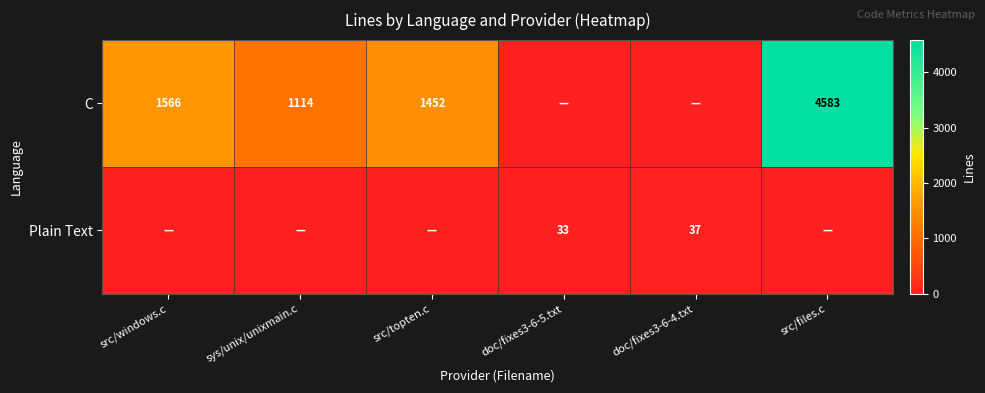

True or false: Plain Text has a value of 13 at doc/fixes3-6-5.txt.

False